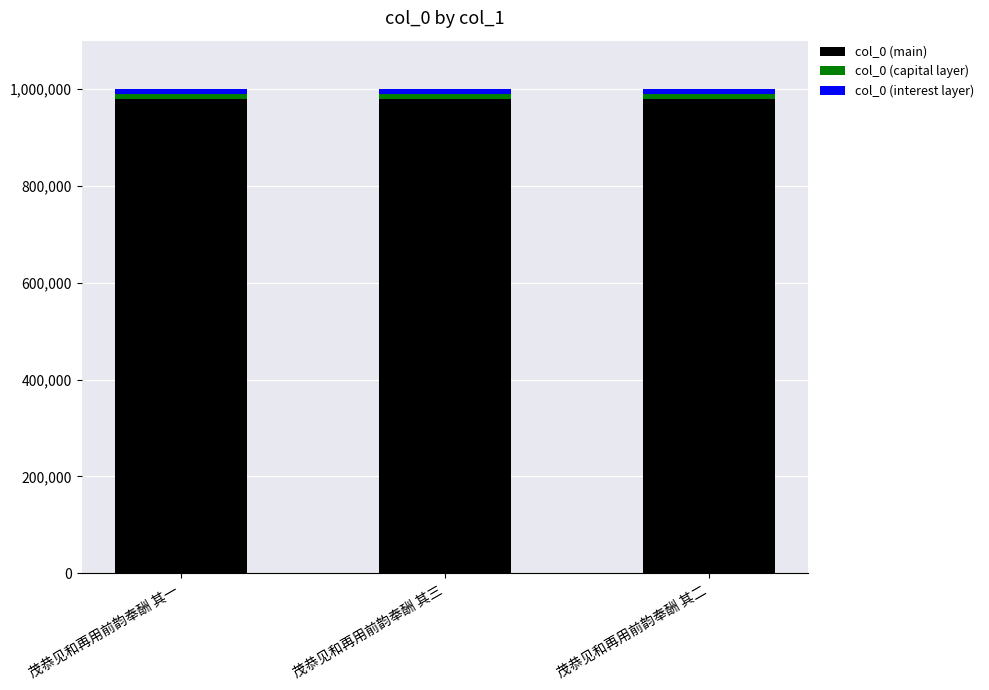

Is it true that col_0 (main) equals 278557.6 at 茂恭见和再用前韵奉酬 其二?

False